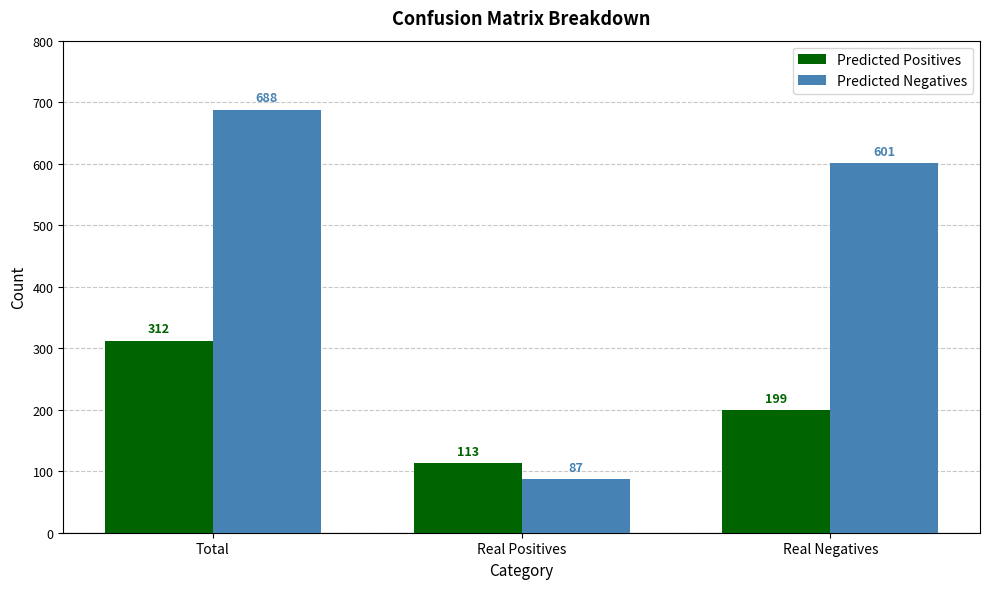

Rank the series at Real Negatives from lowest to highest value.

Predicted Positives, Predicted Negatives